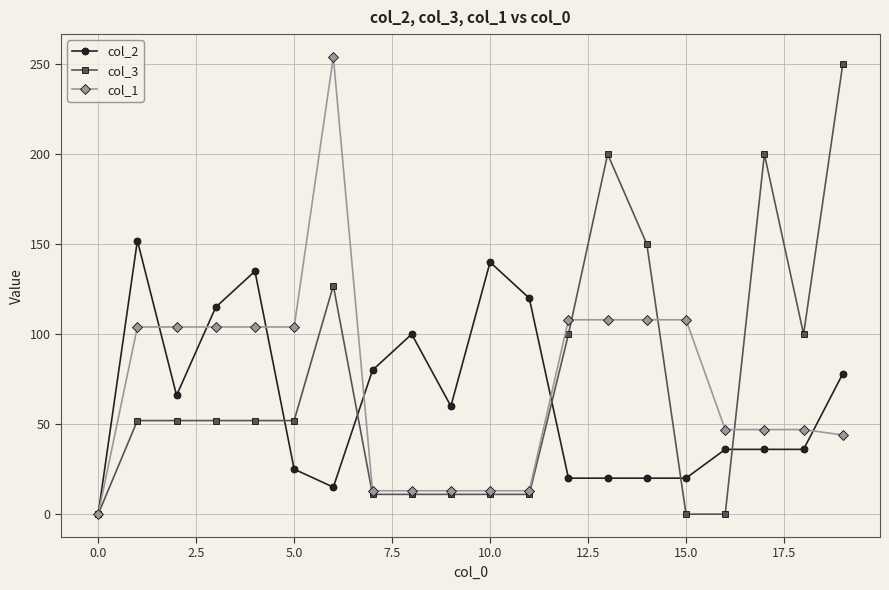

True or false: col_3 has more than 2 interior local peaks.

True